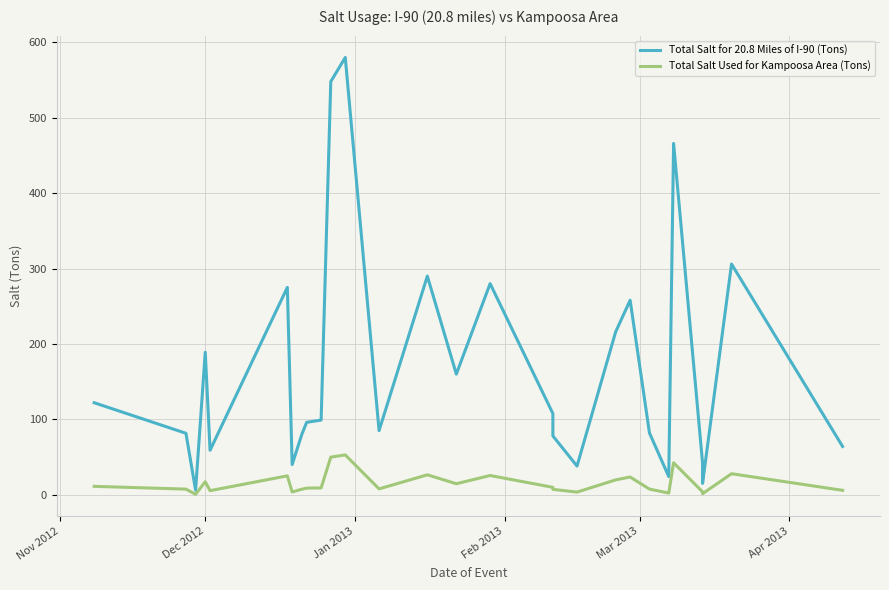

True or false: Total Salt for 20.8 Miles of I-90 (Tons) and Total Salt Used for Kampoosa Area (Tons) cross at least once.

False